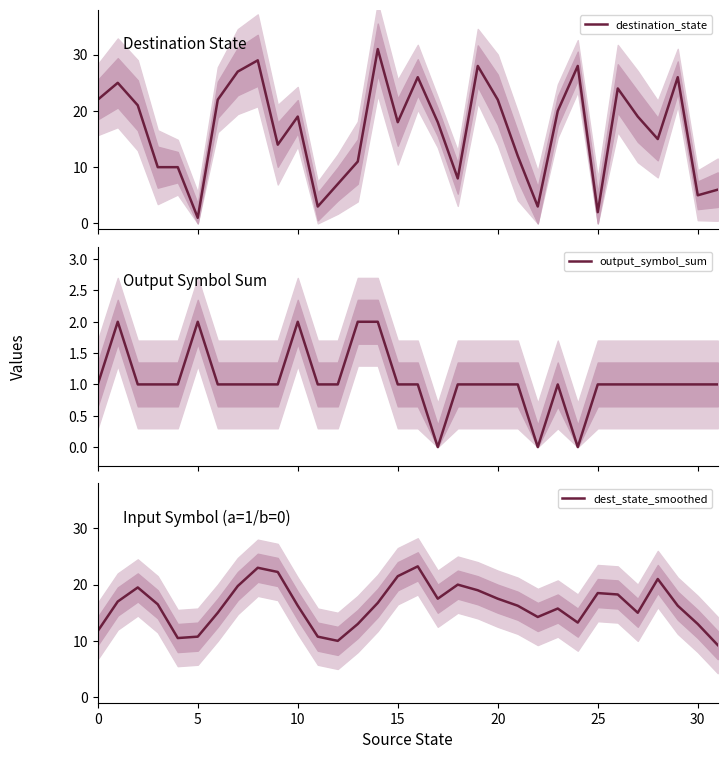

Between 18 and 21, which series saw the biggest shift?

destination_state